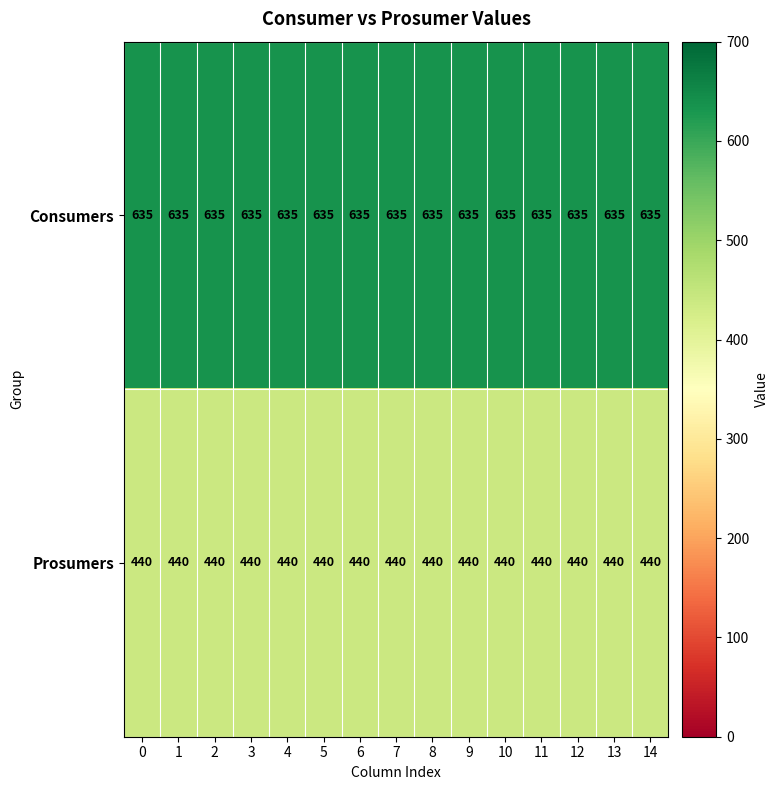

Which series has the largest total across all categories?

Consumers